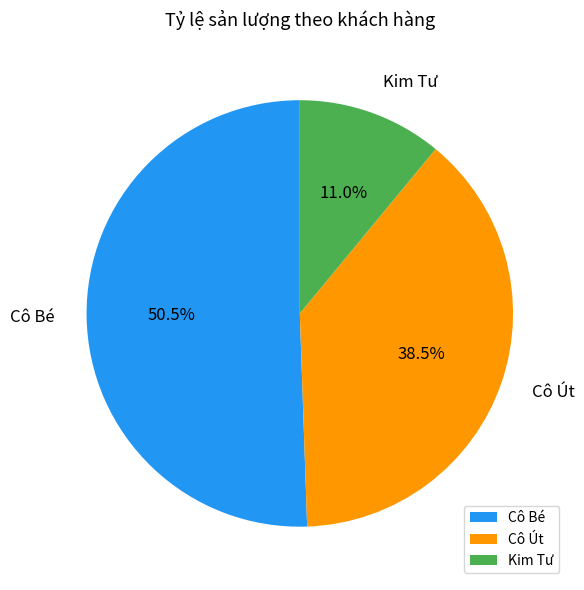

Combined, do Cô Út and Cô Bé account for over 50%?

Yes